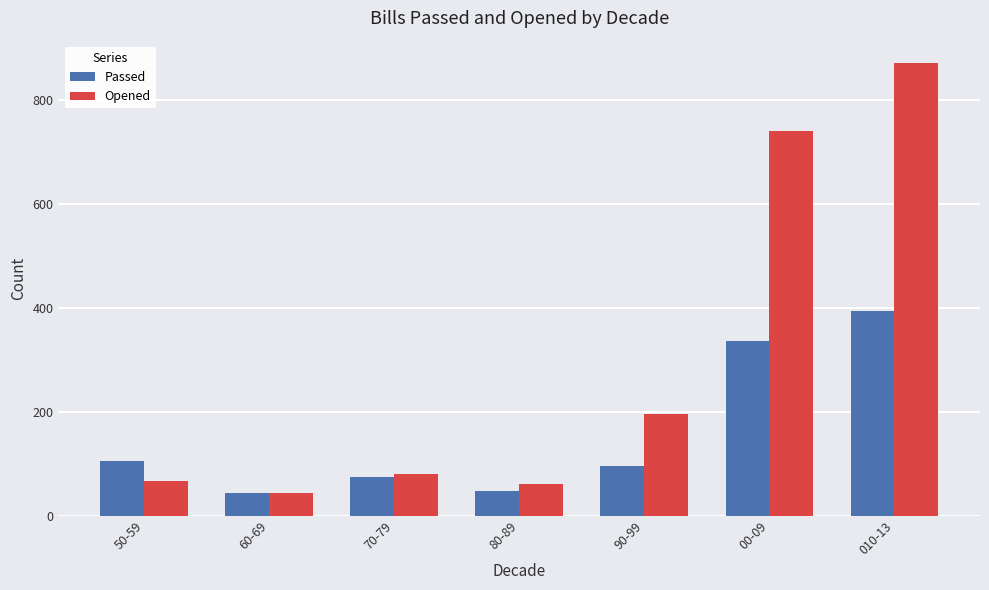

Which series has the widest spread of values?

Opened